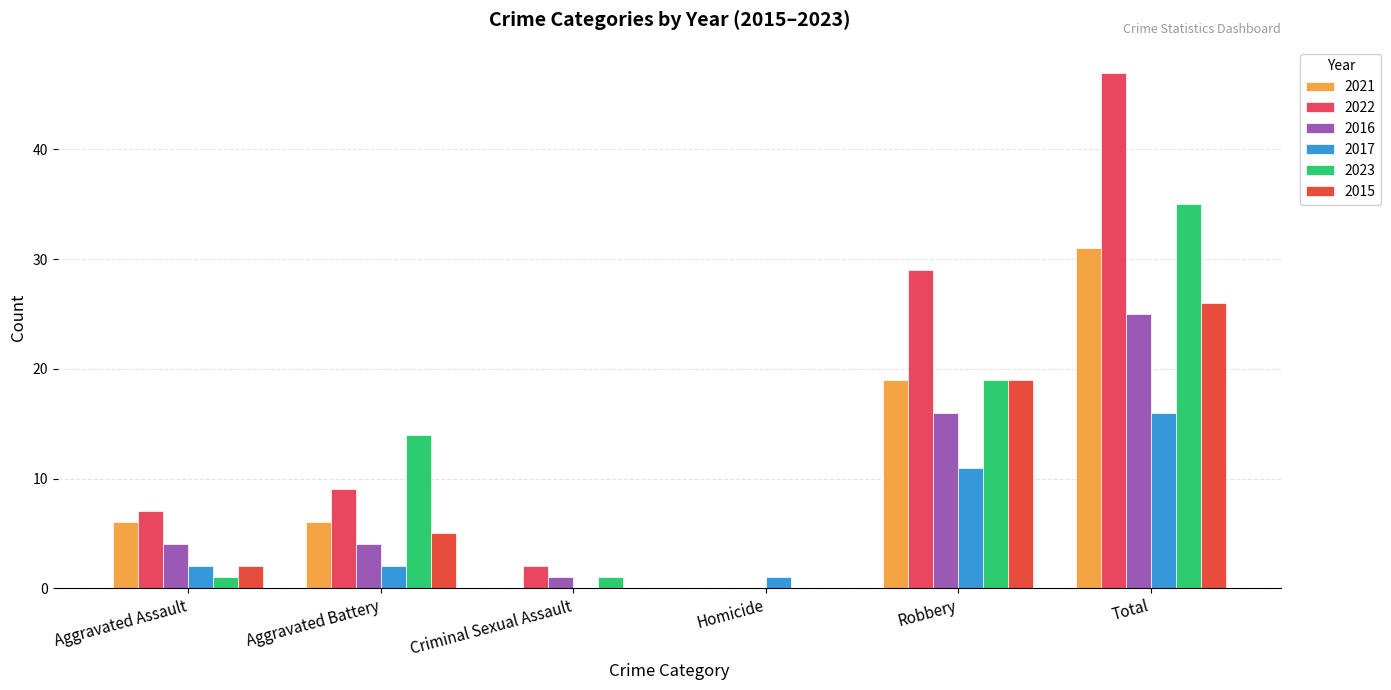

Count the number of data series in this chart.

6